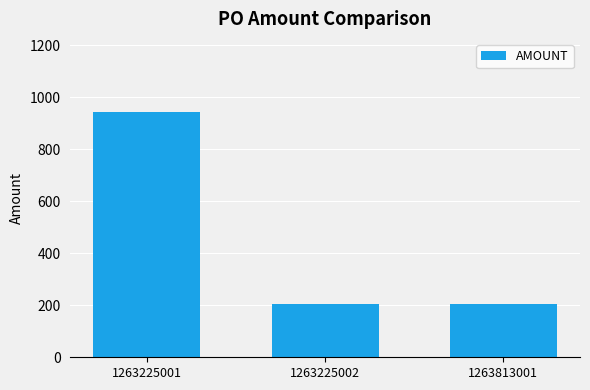

True or false: the data shows 351.1 at 1263225002.

False